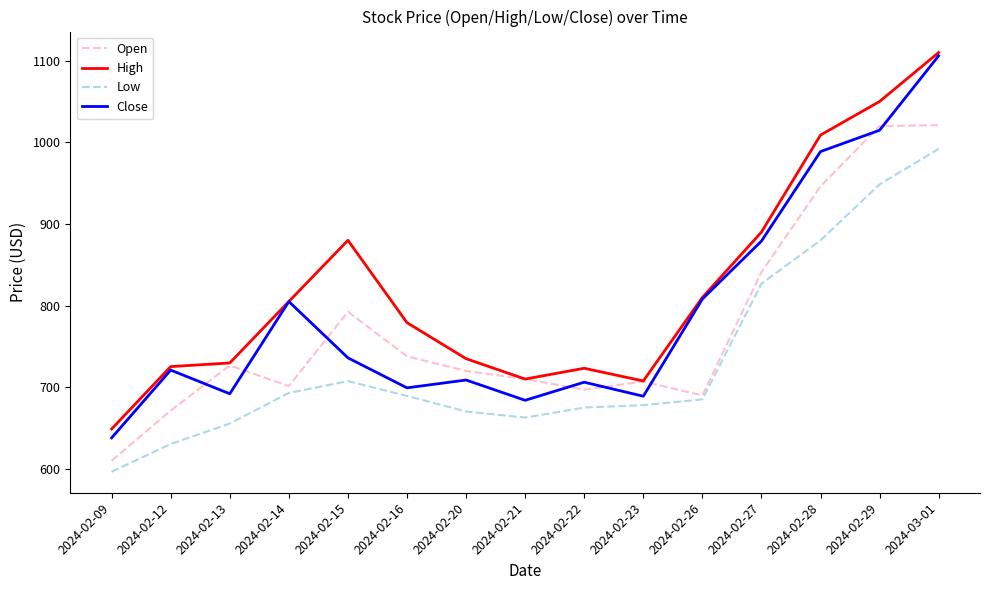

Between which two adjacent categories do Close and Open first intersect?

2024-02-12 and 2024-02-13